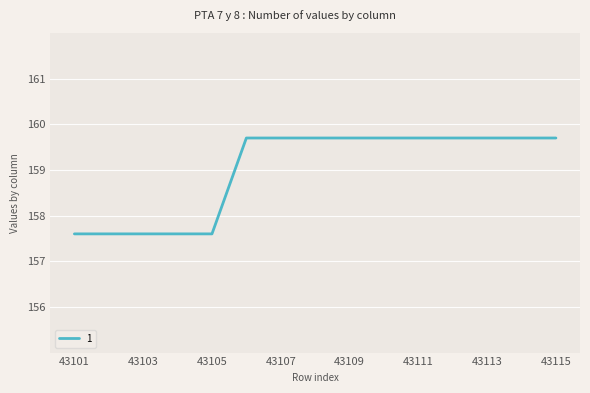

What is the minimum value shown in the chart?

157.6